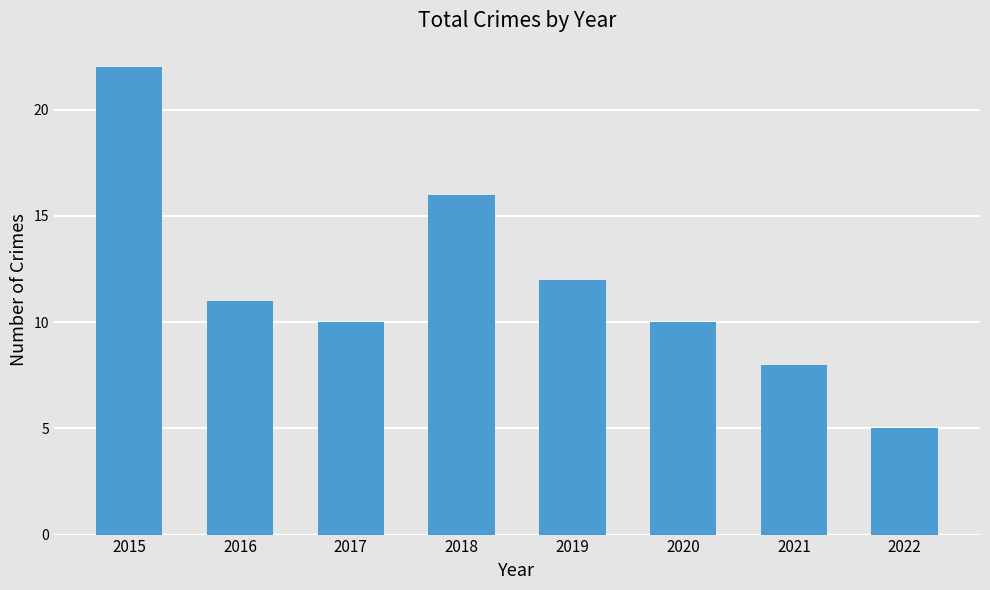

What is the sum of the values at 2018 and 2016?

27